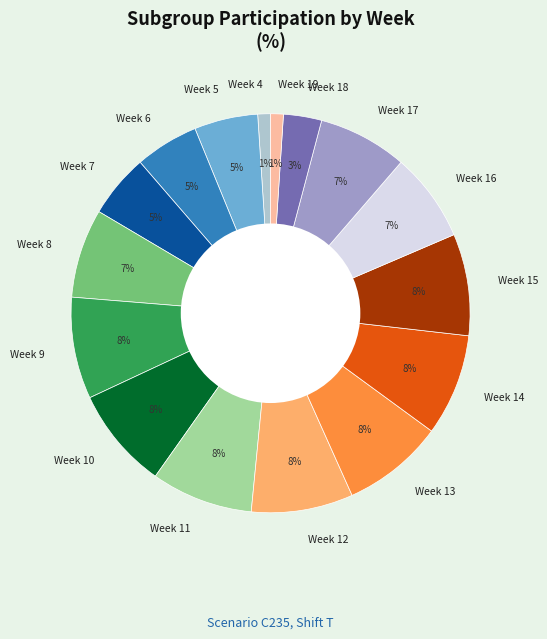

Is Week 16 the majority of the pie?

No